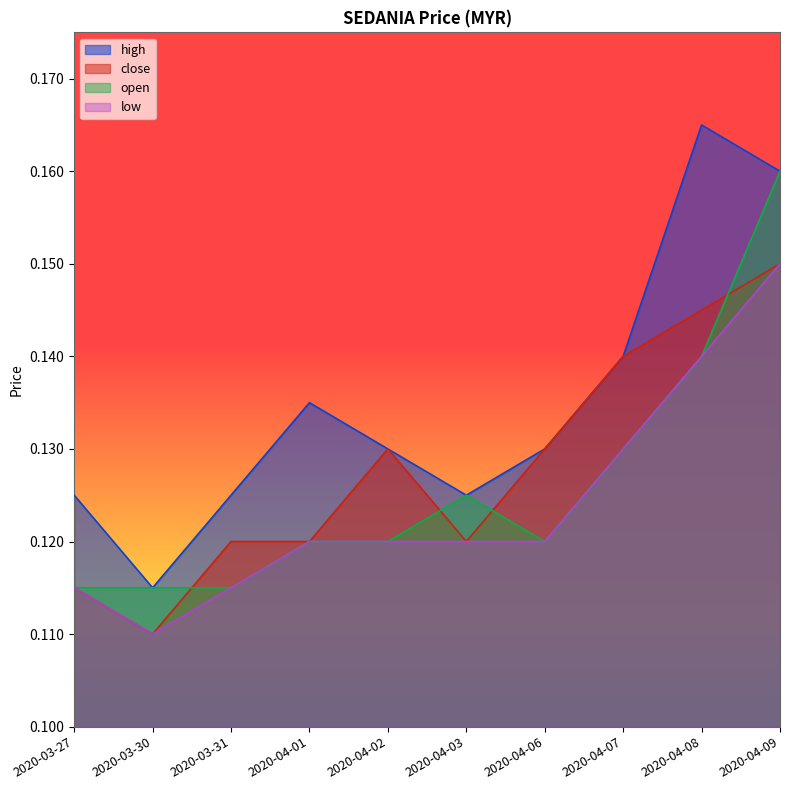

What is the label of the 2nd point from the right?

2020-04-08